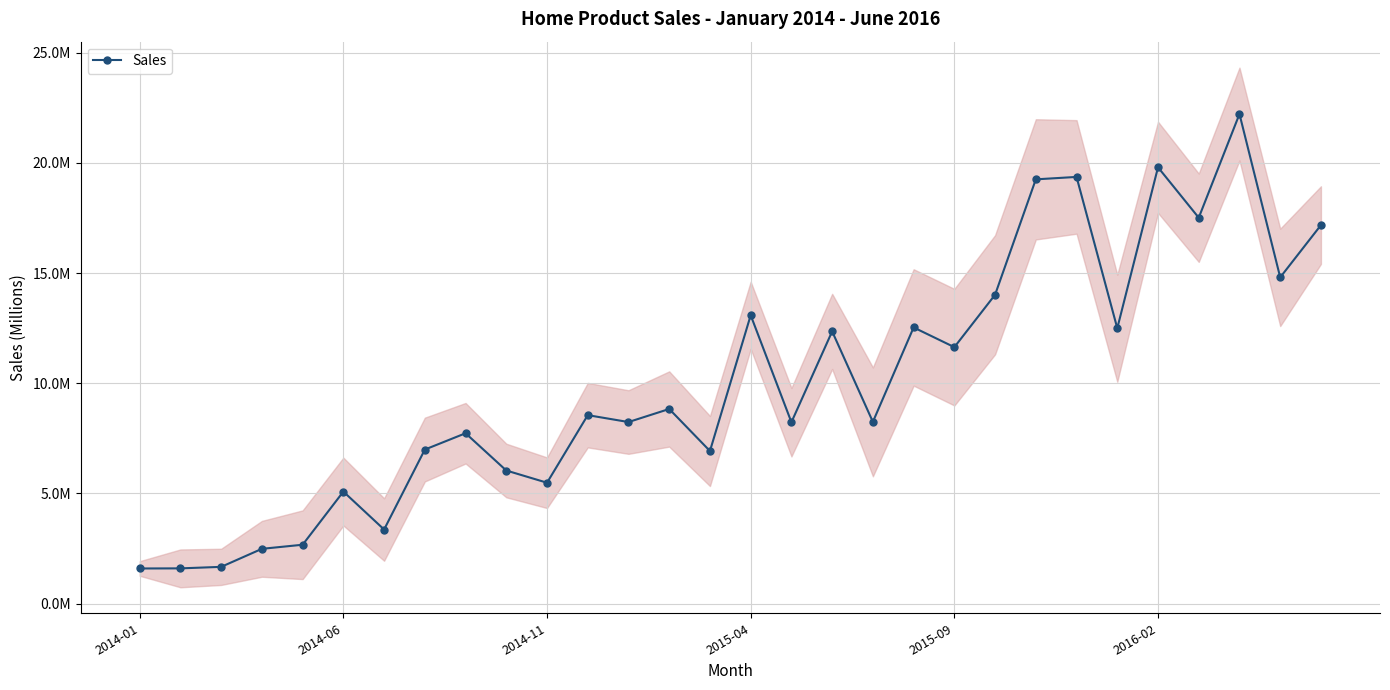

What is the minimum value shown in the chart?

1.6